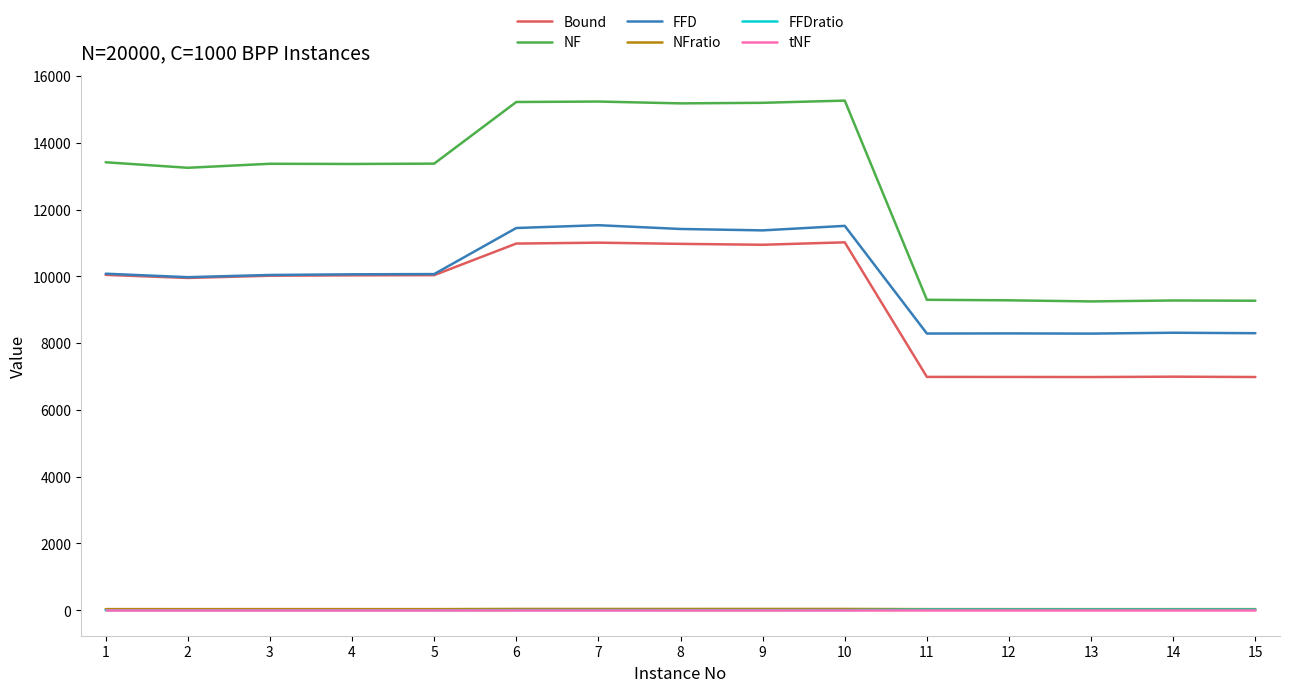

Is the value of NF at 2 greater than the value of FFDratio at 4?

Yes